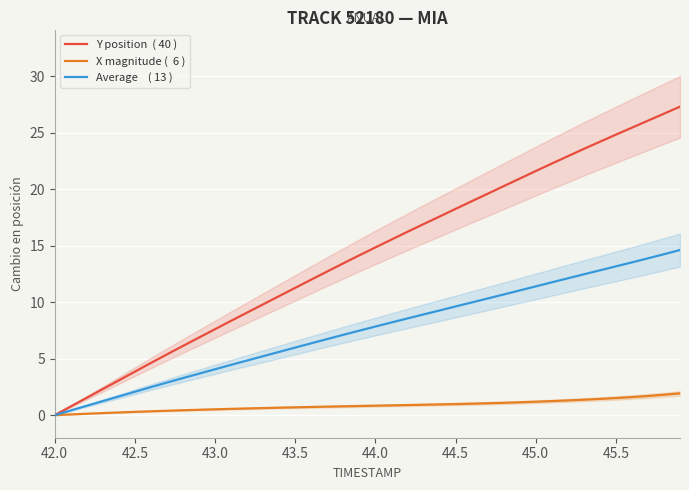

What is the label of the 3rd point from the left?

43.0